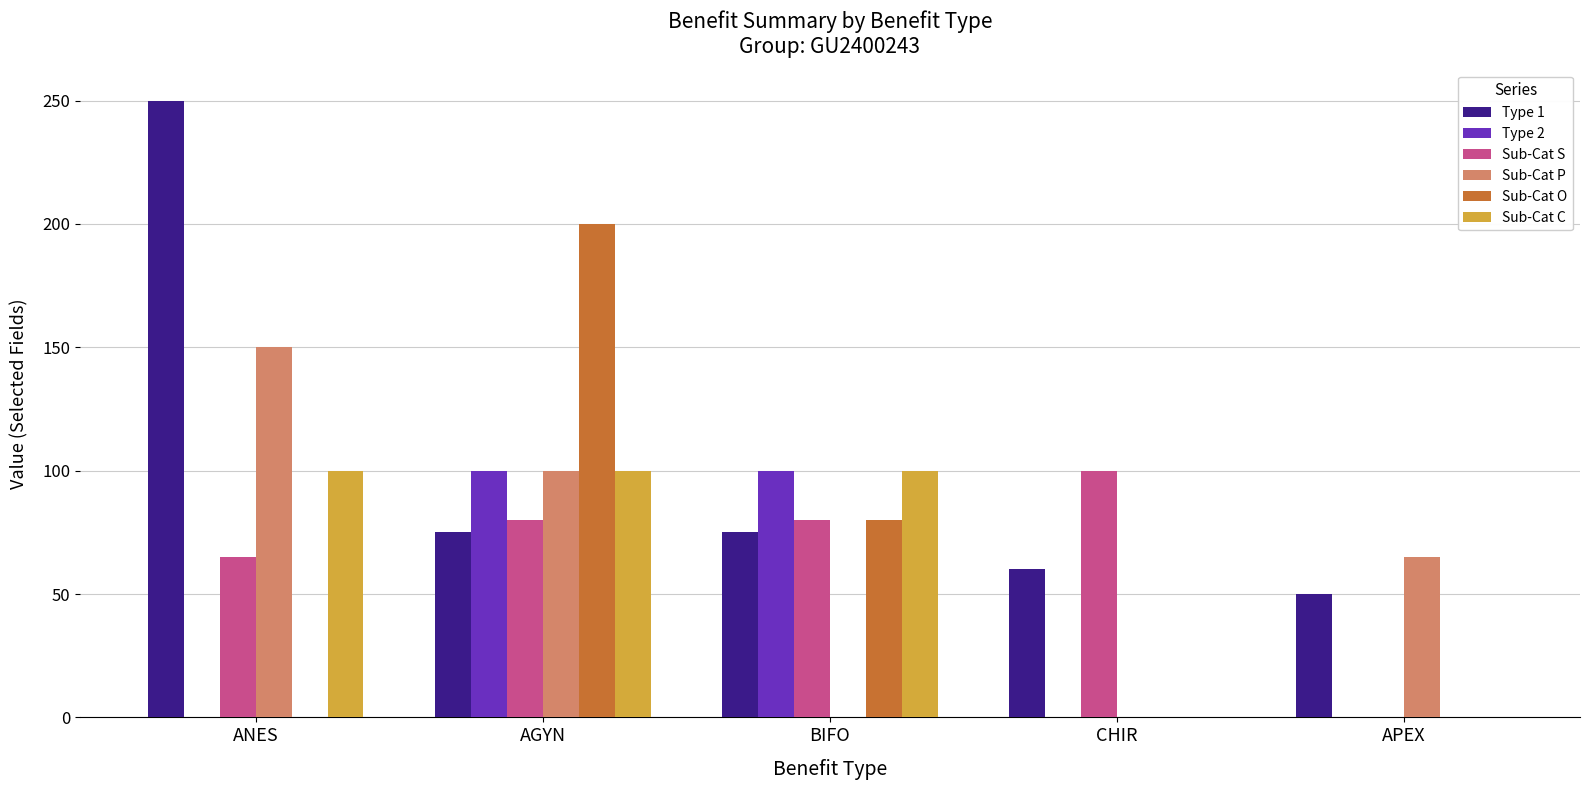

Are the bars grouped side by side (vs. stacked)?

Yes